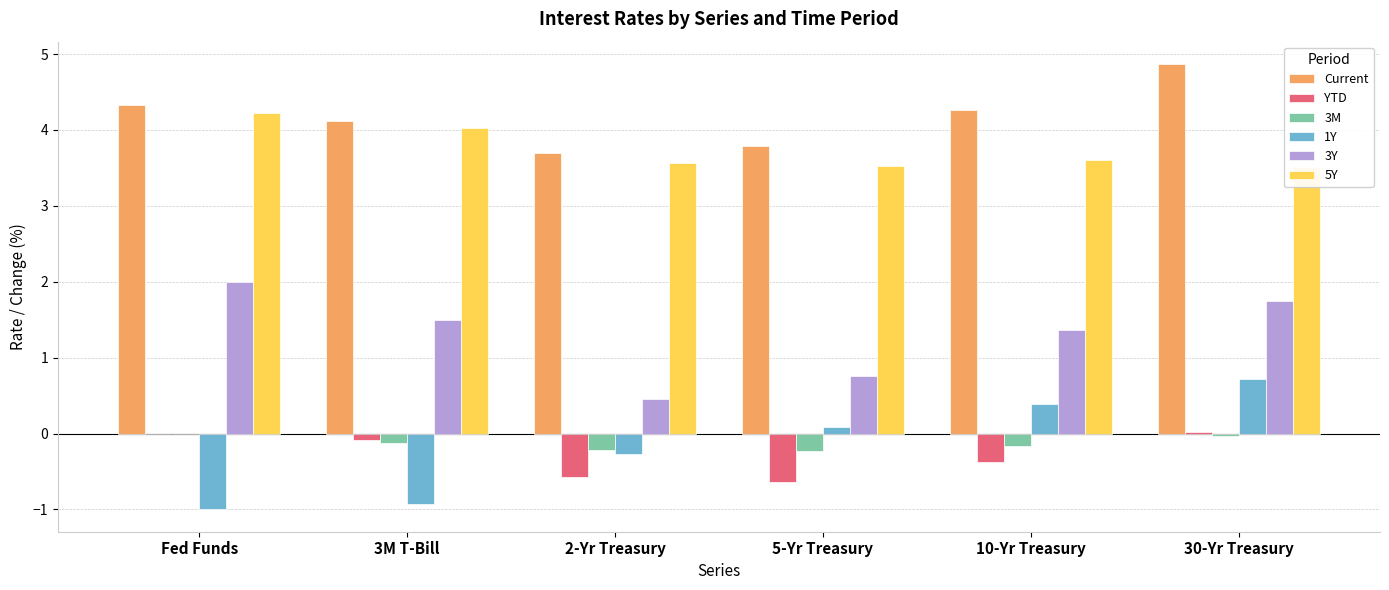

What is the label of the 3rd bar from the right?

5-Yr Treasury